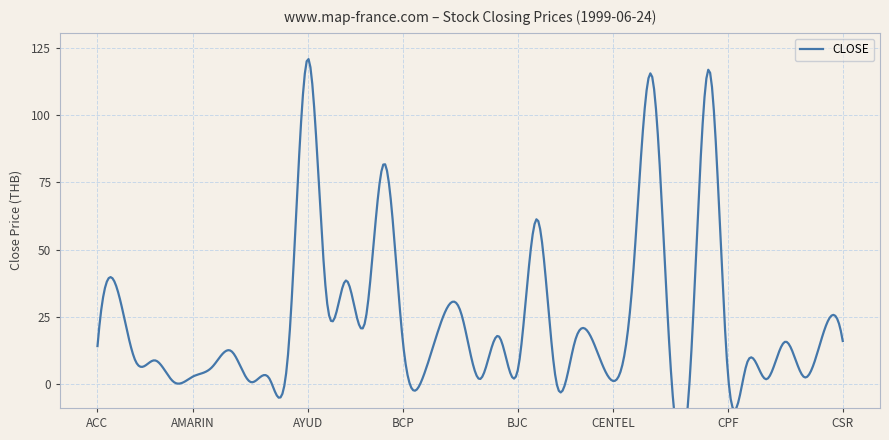

The chart shows a value of 121.0 at AYUD. True or false?

True